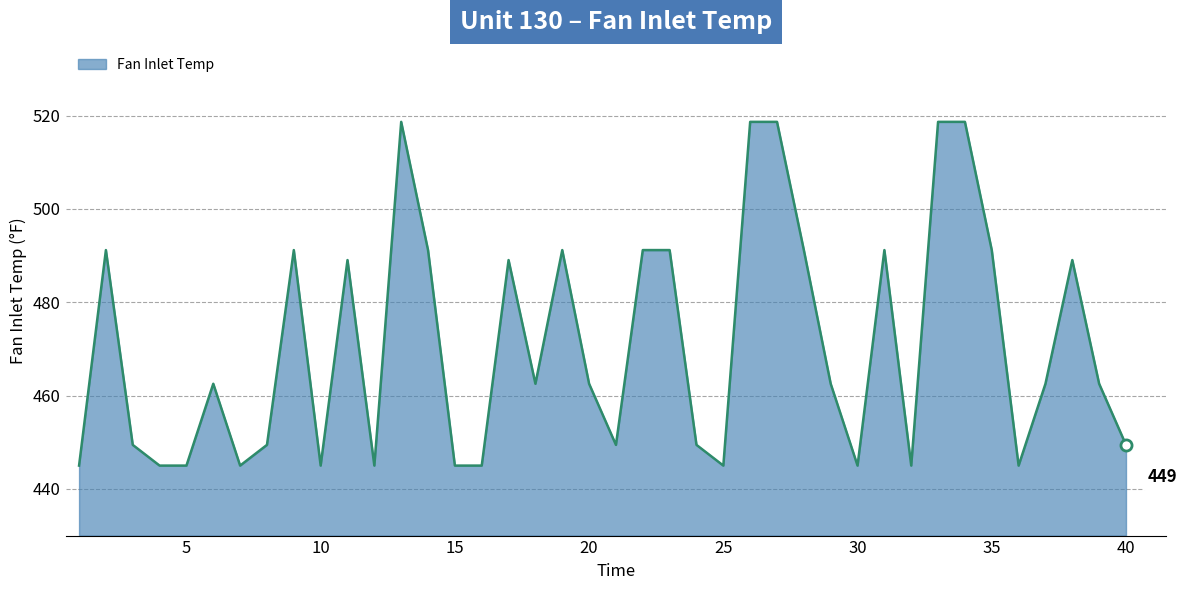

What is the greatest value displayed?

518.7